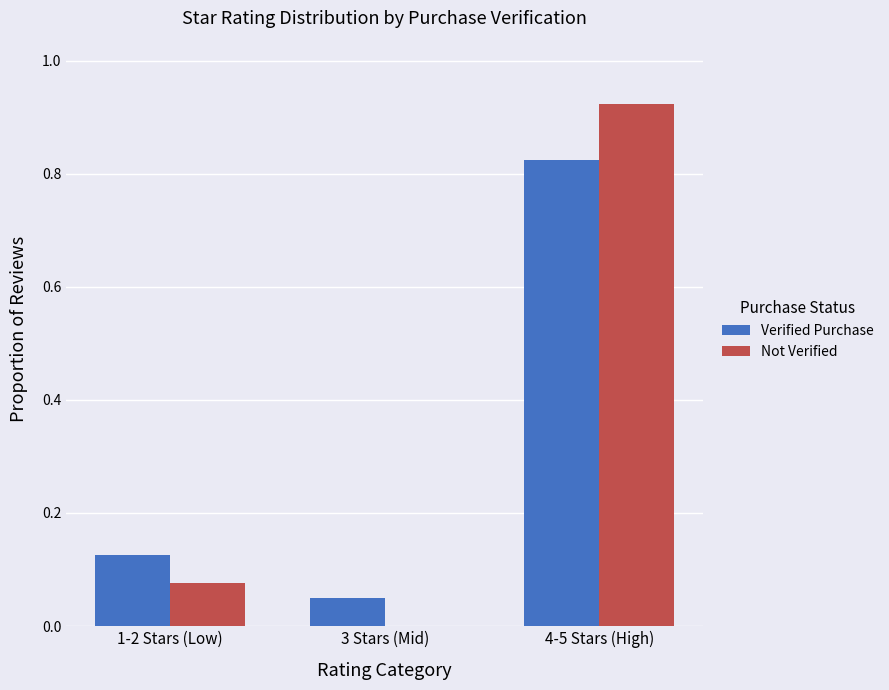

At which label does Verified Purchase reach its peak?

4-5 Stars (High)